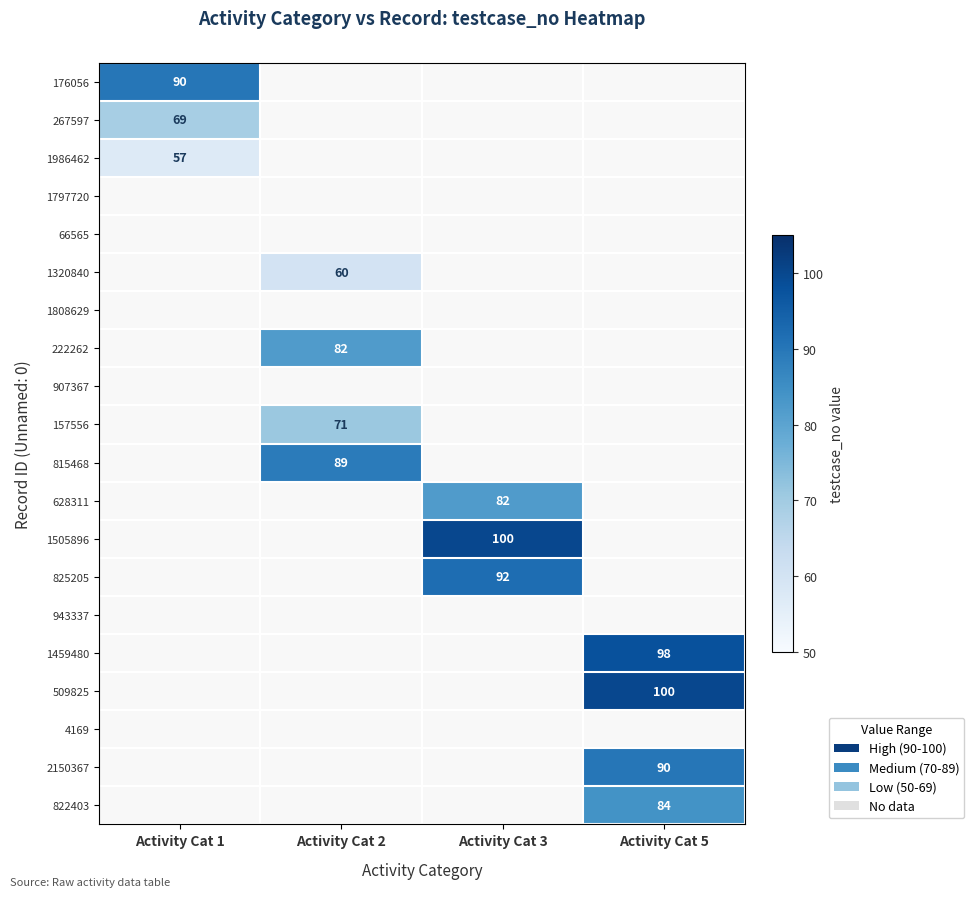

True or false: 815468 has a value of 134 at Activity Cat 2.

False